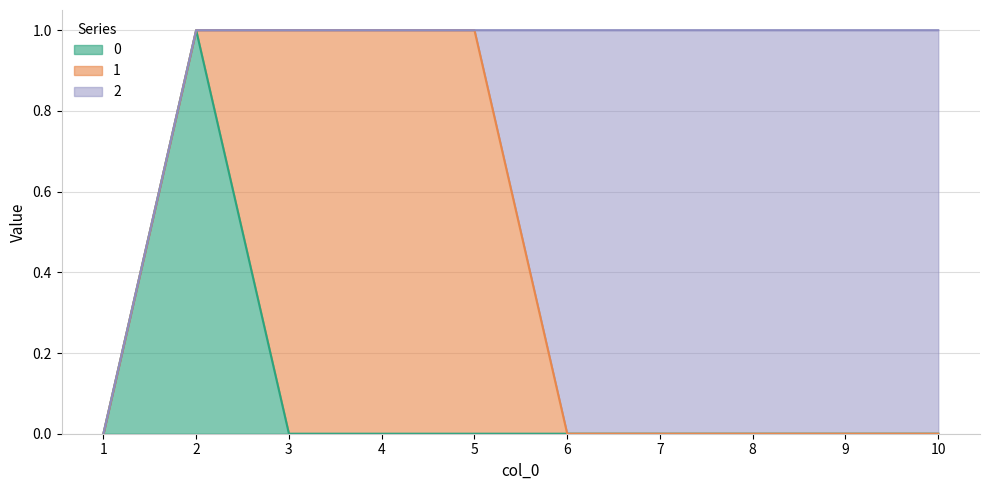

What is the highest value of the 2 series?

1